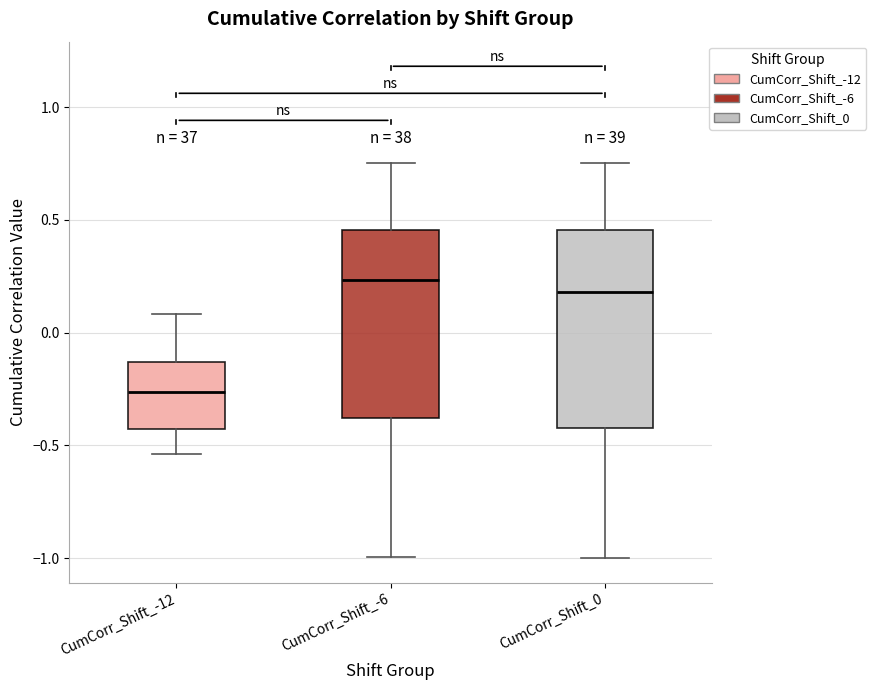

Reading left to right, read every box against the y-axis: the position of its median line, the range the box covers, and the ends of its whiskers. The values are not printed on the chart, so give them approximately, as read against the axis.

CumCorr_Shift_-12: median -0.25, box -0.45 to -0.15, whiskers -0.55 to 0.10
CumCorr_Shift_-6: median 0.25, box -0.40 to 0.45, whiskers -1.00 to 0.75
CumCorr_Shift_0: median 0.20, box -0.40 to 0.45, whiskers -1.00 to 0.75